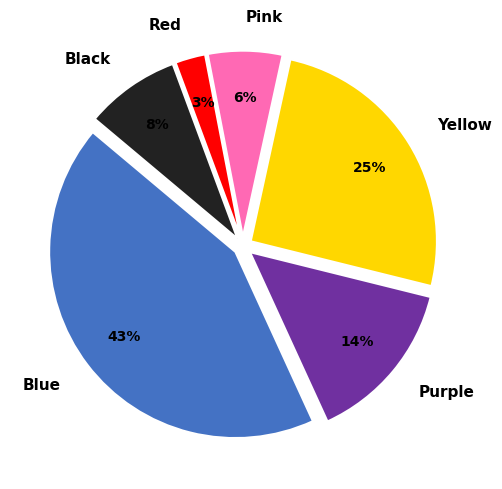

Rank the categories by value from lowest to highest.

Red, Pink, Black, Purple, Yellow, Blue